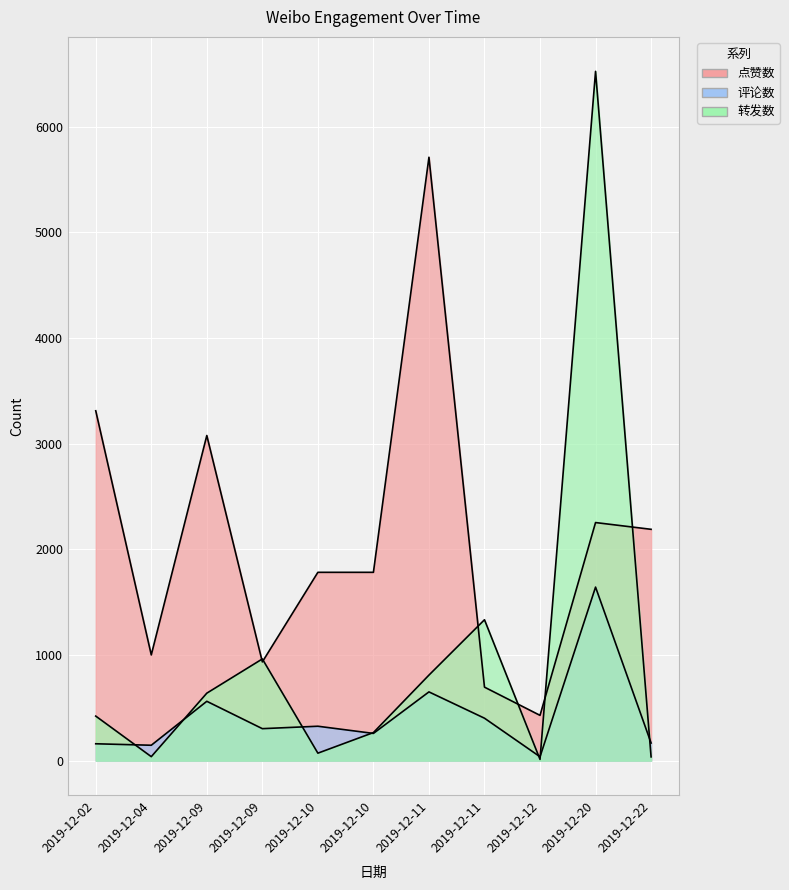

Count the number of categories in the chart.

11